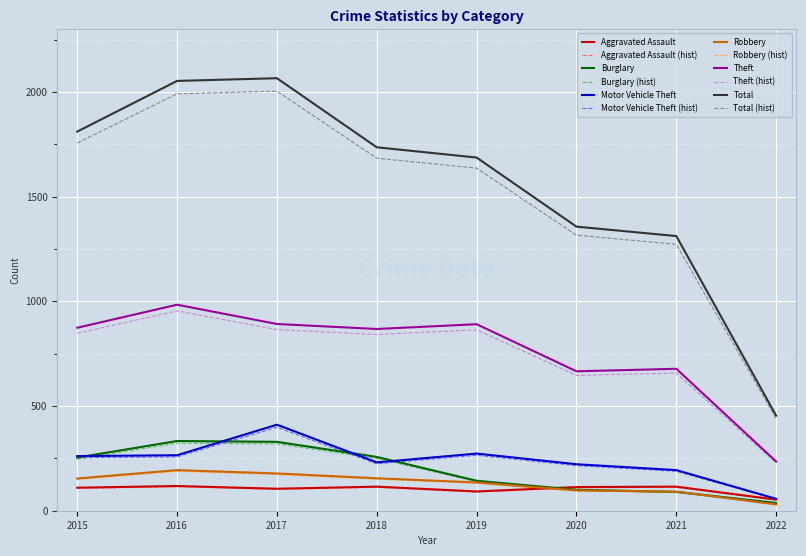

What are all the series names shown in the legend?

Aggravated Assault, Aggravated Assault (hist), Burglary, Burglary (hist), Motor Vehicle Theft, Motor Vehicle Theft (hist), Robbery, Robbery (hist), Theft, Theft (hist), Total, Total (hist)